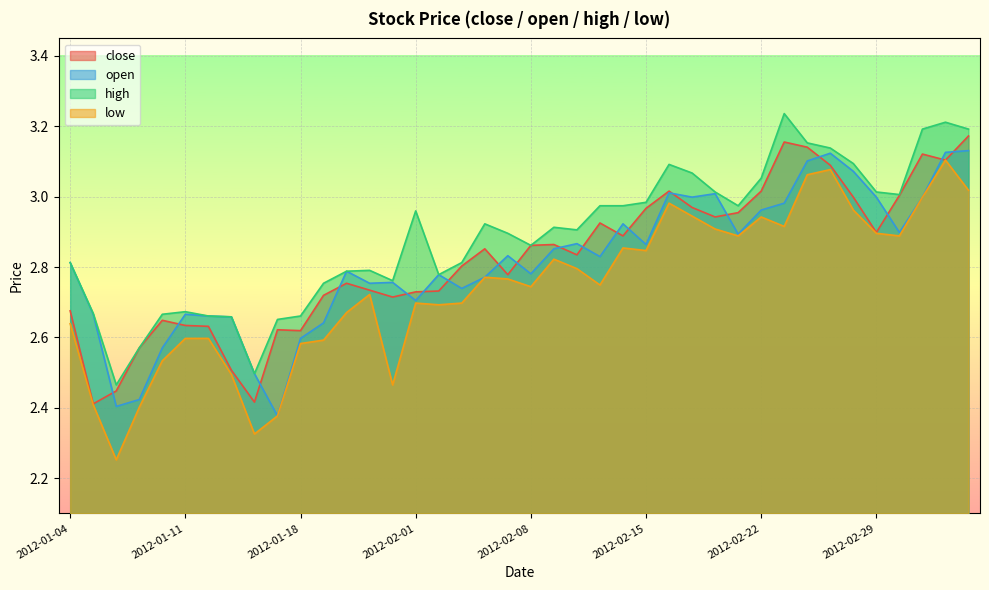

What is the difference between the maximum and second lowest values in the high series?

0.7